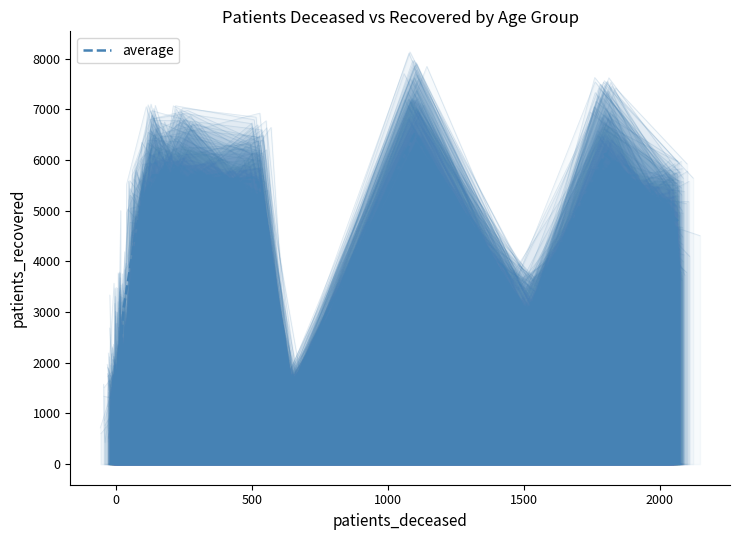

What is the highest value of the average series?

6513